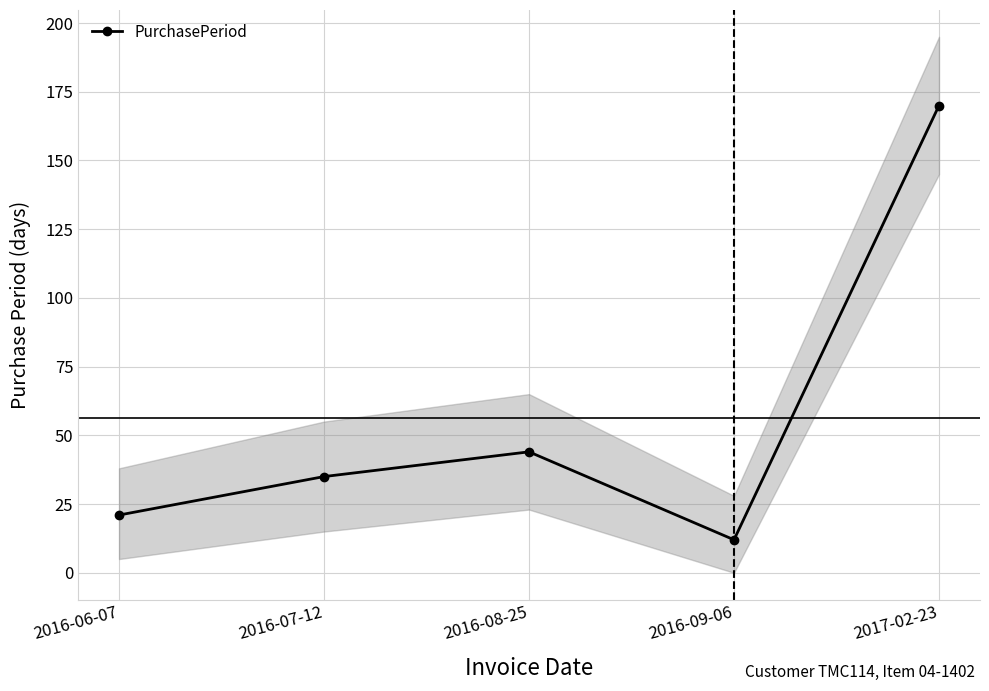

The value at 2017-02-23 is 170. True or false?

True